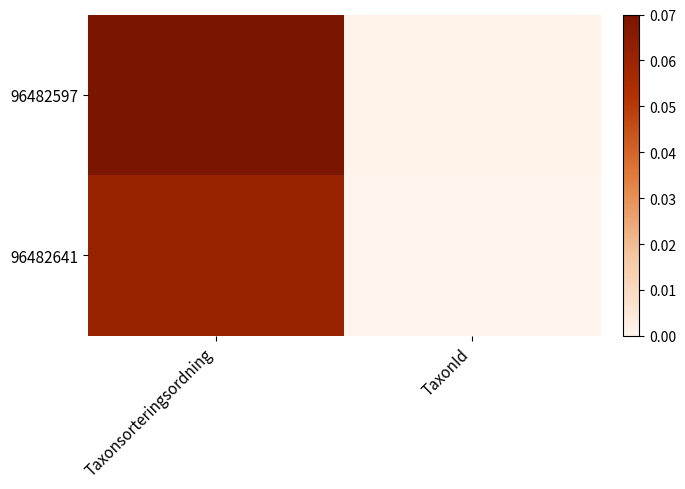

Which label corresponds to the largest value in the chart?

Taxonsorteringsordning